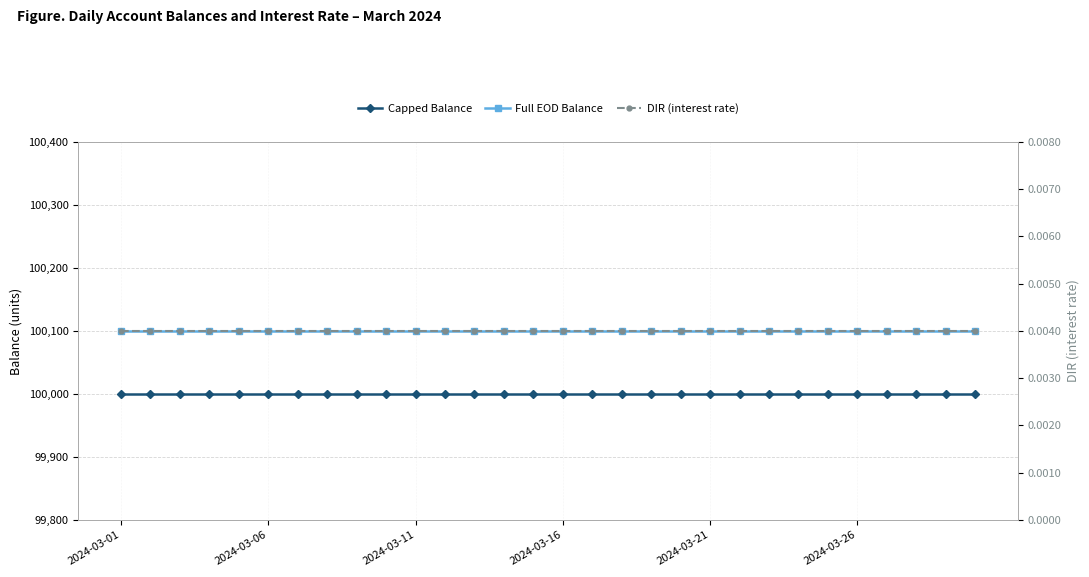

Which series has the largest range (max minus min)?

Capped Balance